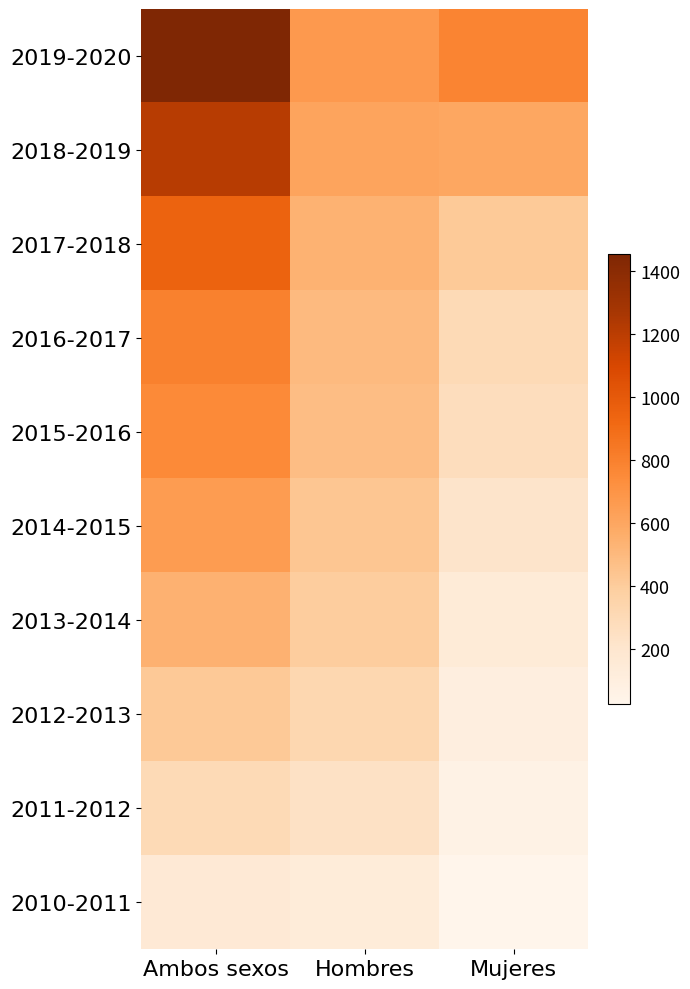

What is the minimum value shown in the chart?

26